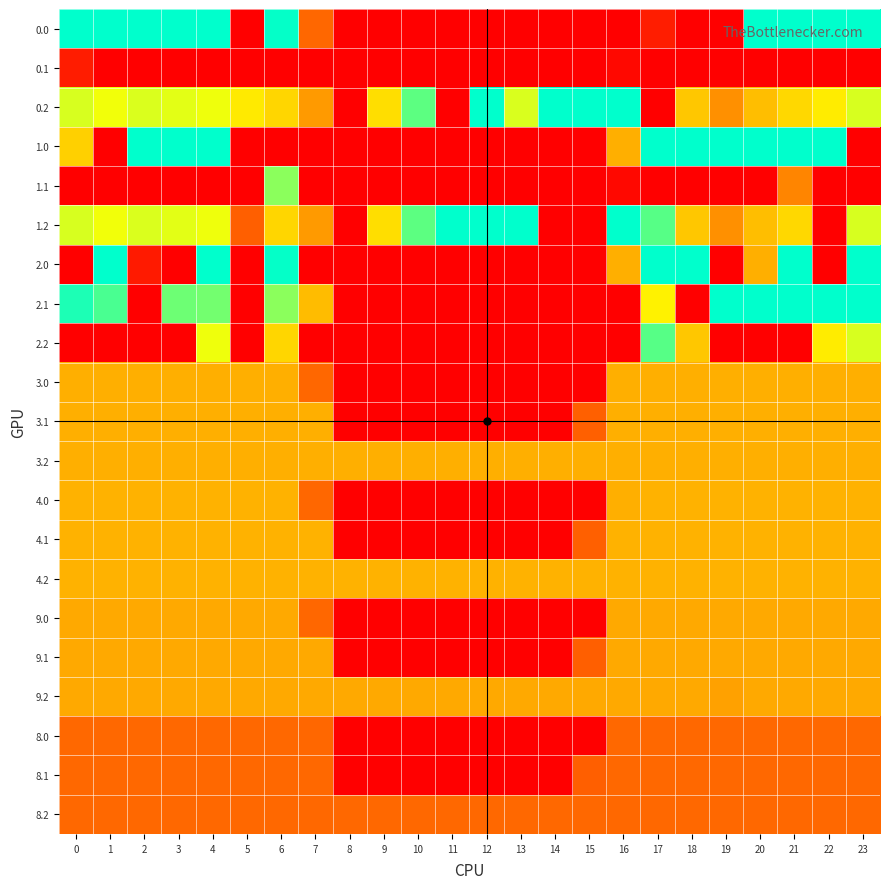

Count the number of data series in this chart.

21